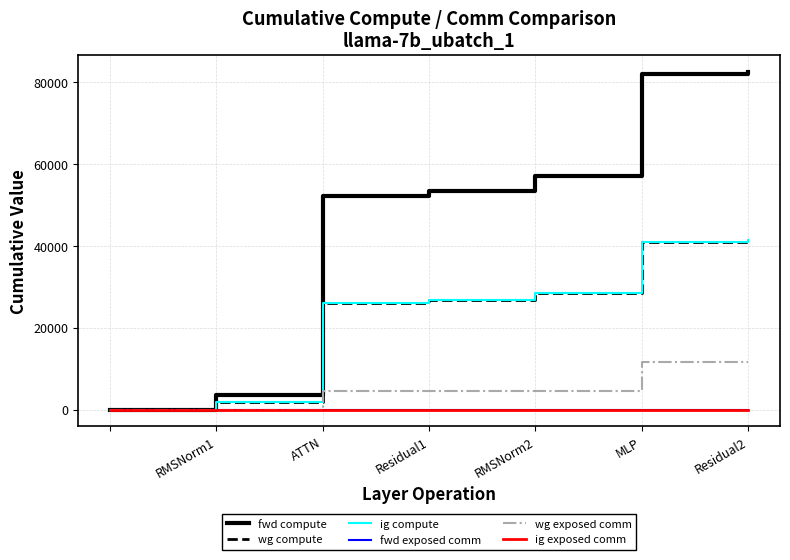

Does the chart have visible grid lines?

Yes